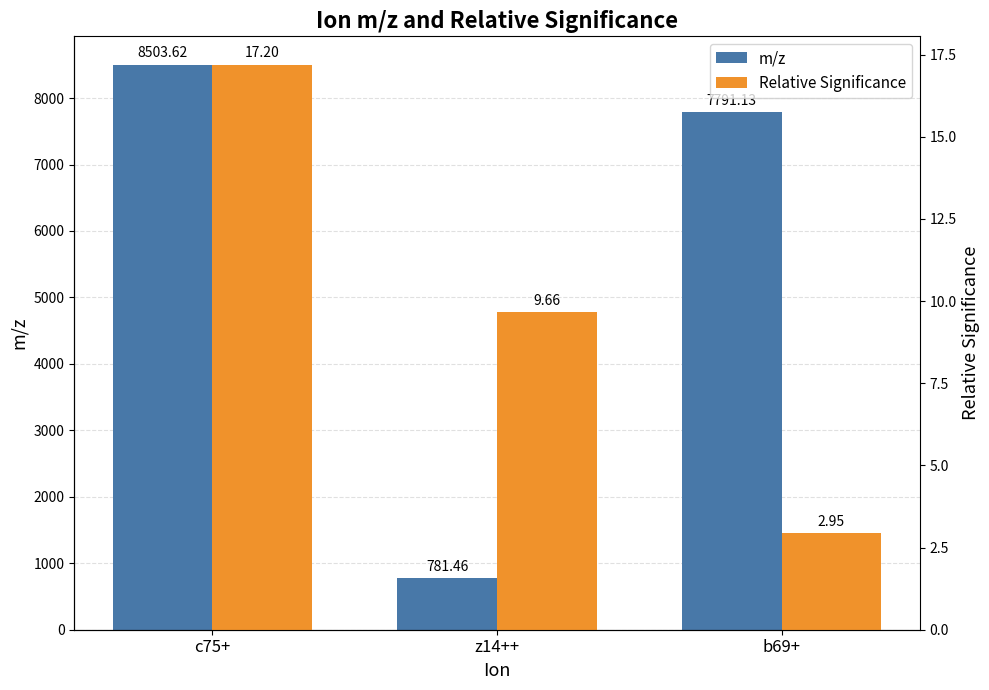

The value of m/z at c75+ is 13357.3. True or false?

False